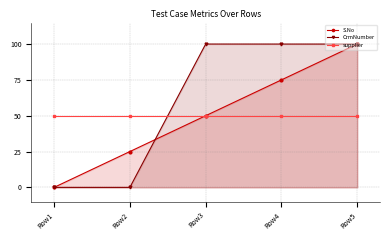

Reading left to right, what are all the values shown in this chart?

S.No: 0.0	25.0	50.0	75.0	100.0
CrmNumber: 0.0	0.0	100.0	100.0	100.0
supplier: 50.0	50.0	50.0	50.0	50.0